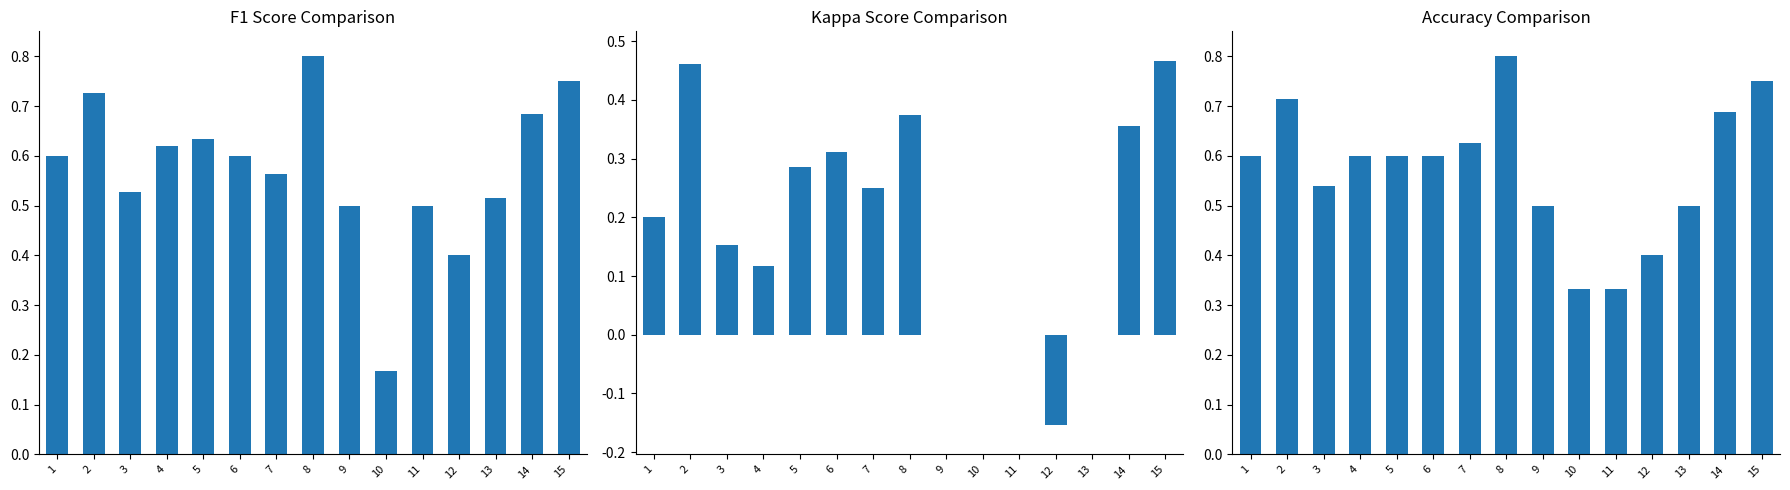

Reading right to left, what are all the values shown in this chart?

f1: 0.8	0.7	0.5	0.4	0.5	0.2	0.5	0.8	0.6	0.6	0.6	0.6	0.5	0.7	0.6
kappa: 0.5	0.4	0.0	-0.2	0.0	0.0	0.0	0.4	0.2	0.3	0.3	0.1	0.2	0.5	0.2
accuracy: 0.8	0.7	0.5	0.4	0.3	0.3	0.5	0.8	0.6	0.6	0.6	0.6	0.5	0.7	0.6